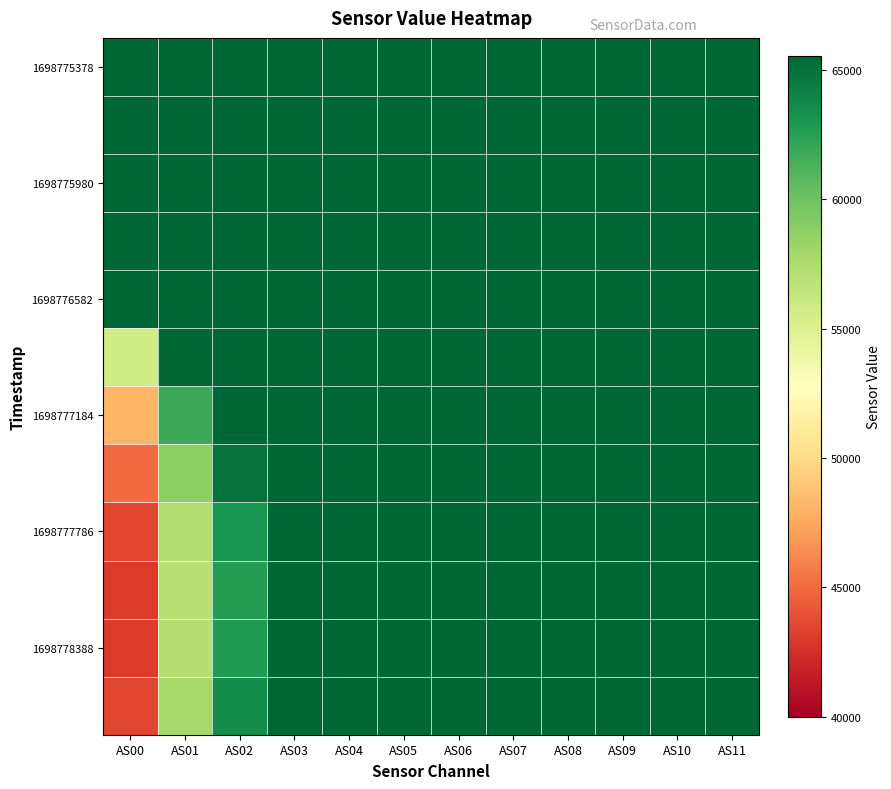

At how many categories does at least one series exceed 56706?

12